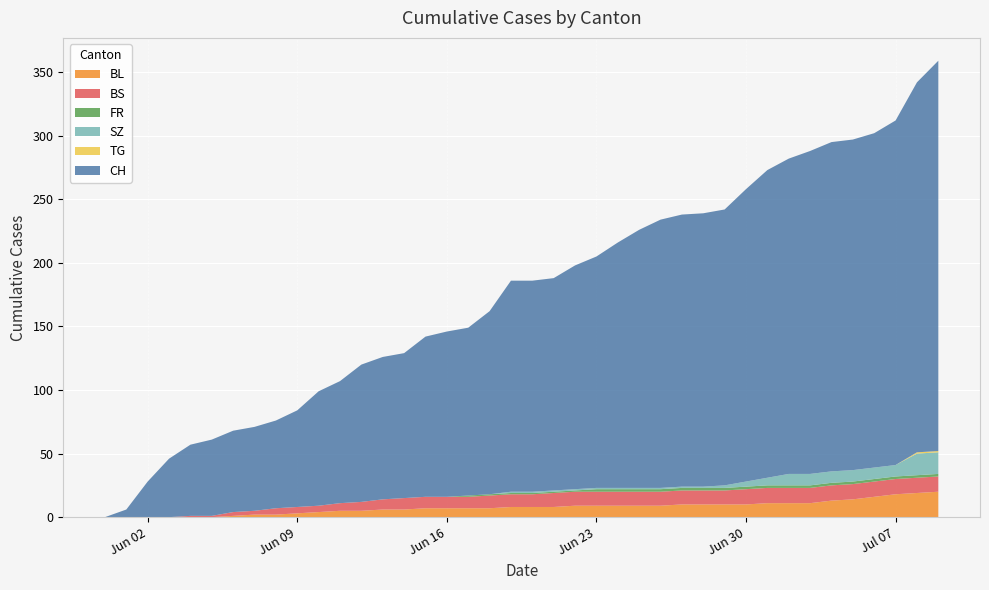

Reading left to right, transcribe all the data shown in this chart.

CH: 0=0	1=6	2=28	3=46	4=56	5=60	6=64	7=66	8=69	9=76	10=90	11=96	12=108	13=112	14=114	15=126	16=130	17=132	18=144	19=166	20=166	21=167	22=176	23=182	24=193	25=203	26=211	27=214	28=215	29=217	30=230	31=242	32=248	33=254	34=259	35=260	36=263	37=271	38=291	39=307
BL: 0=0	1=0	2=0	3=0	4=0	5=0	6=1	7=2	8=2	9=3	10=4	11=5	12=5	13=6	14=6	15=7	16=7	17=7	18=7	19=8	20=8	21=8	22=9	23=9	24=9	25=9	26=9	27=10	28=10	29=10	30=10	31=11	32=11	33=11	34=13	35=14	36=16	37=18	38=19	39=20
BS: 0=0	1=0	2=0	3=0	4=1	5=1	6=3	7=3	8=5	9=5	10=5	11=6	12=7	13=8	14=9	15=9	16=9	17=9	18=10	19=10	20=10	21=11	22=11	23=11	24=11	25=11	26=11	27=11	28=11	29=11	30=12	31=12	32=12	33=12	34=12	35=12	36=12	37=12	38=12	39=12
SZ: 0=0	1=0	2=0	3=0	4=0	5=0	6=0	7=0	8=0	9=0	10=0	11=0	12=0	13=0	14=0	15=0	16=0	17=0	18=0	19=1	20=1	21=1	22=1	23=1	24=1	25=1	26=1	27=1	28=1	29=2	30=4	31=6	32=9	33=9	34=9	35=9	36=9	37=9	38=17	39=17
FR: 0=0	1=0	2=0	3=0	4=0	5=0	6=0	7=0	8=0	9=0	10=0	11=0	12=0	13=0	14=0	15=0	16=0	17=1	18=1	19=1	20=1	21=1	22=1	23=2	24=2	25=2	26=2	27=2	28=2	29=2	30=2	31=2	32=2	33=2	34=2	35=2	36=2	37=2	38=2	39=2
TG: 0=0	1=0	2=0	3=0	4=0	5=0	6=0	7=0	8=0	9=0	10=0	11=0	12=0	13=0	14=0	15=0	16=0	17=0	18=0	19=0	20=0	21=0	22=0	23=0	24=0	25=0	26=0	27=0	28=0	29=0	30=0	31=0	32=0	33=0	34=0	35=0	36=0	37=0	38=1	39=1